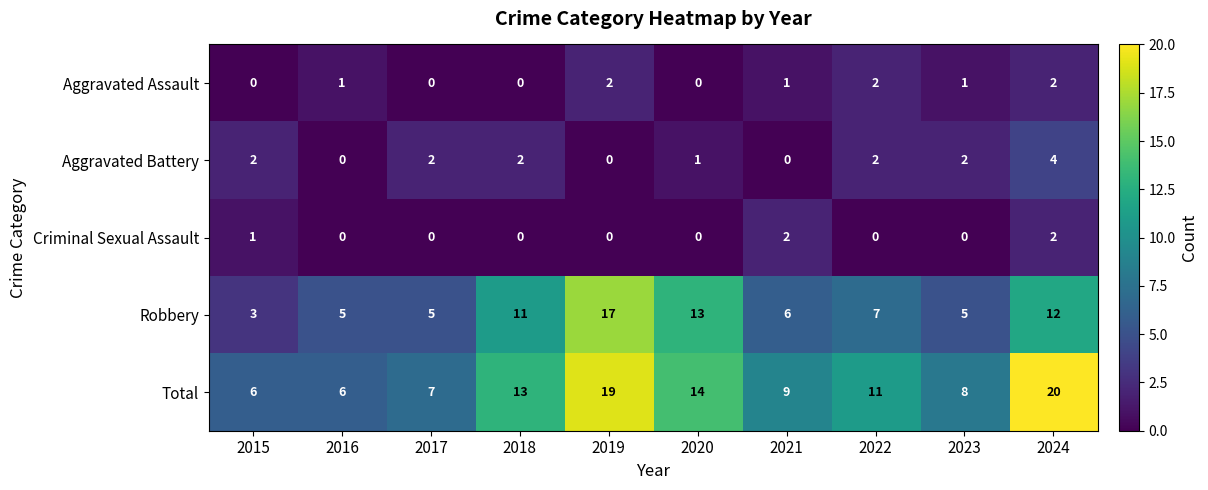

Is it true that Robbery equals 2 at 2018?

False